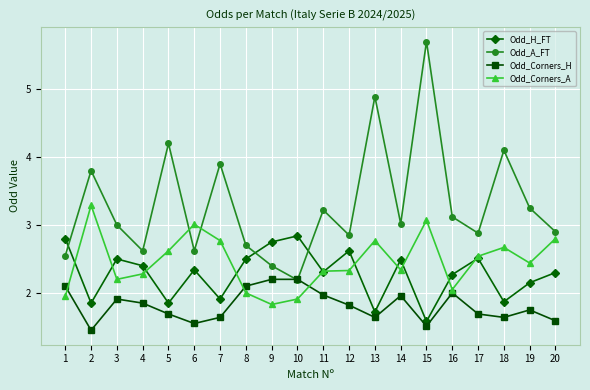

At which label does Odd_A_FT reach its peak?

15